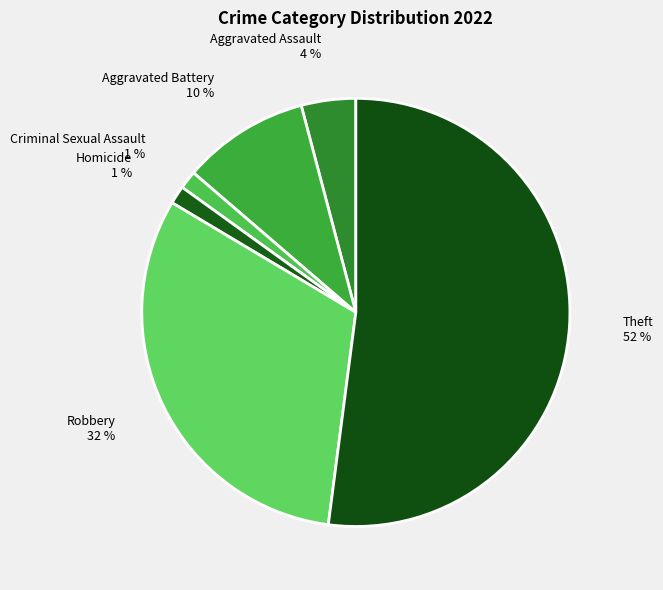

Is it true that Aggravated Battery 10 % is 1% of the pie?

False